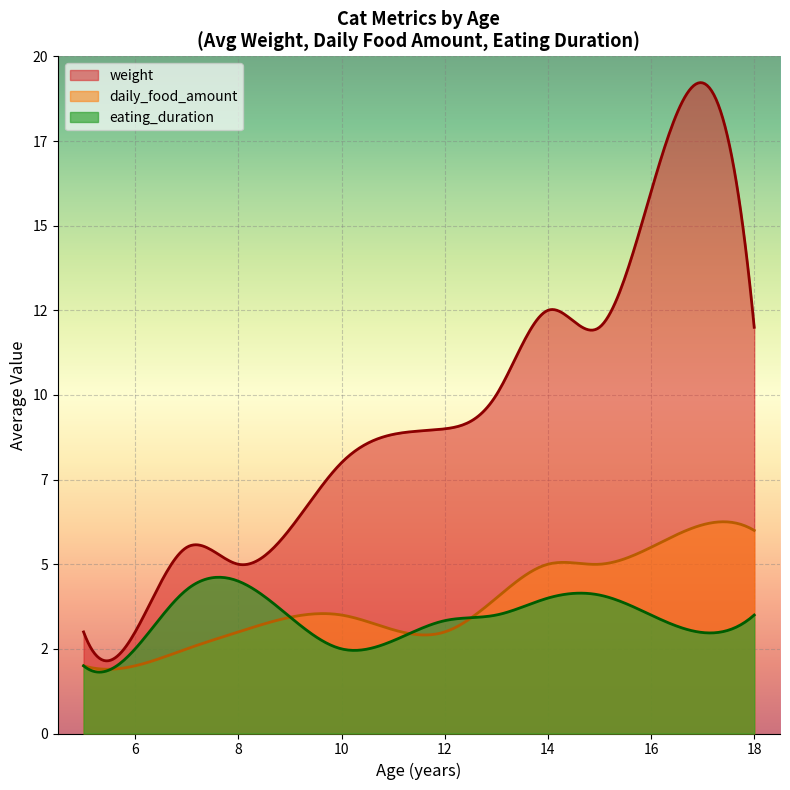

Does the chart display data point markers on the line(s)?

No